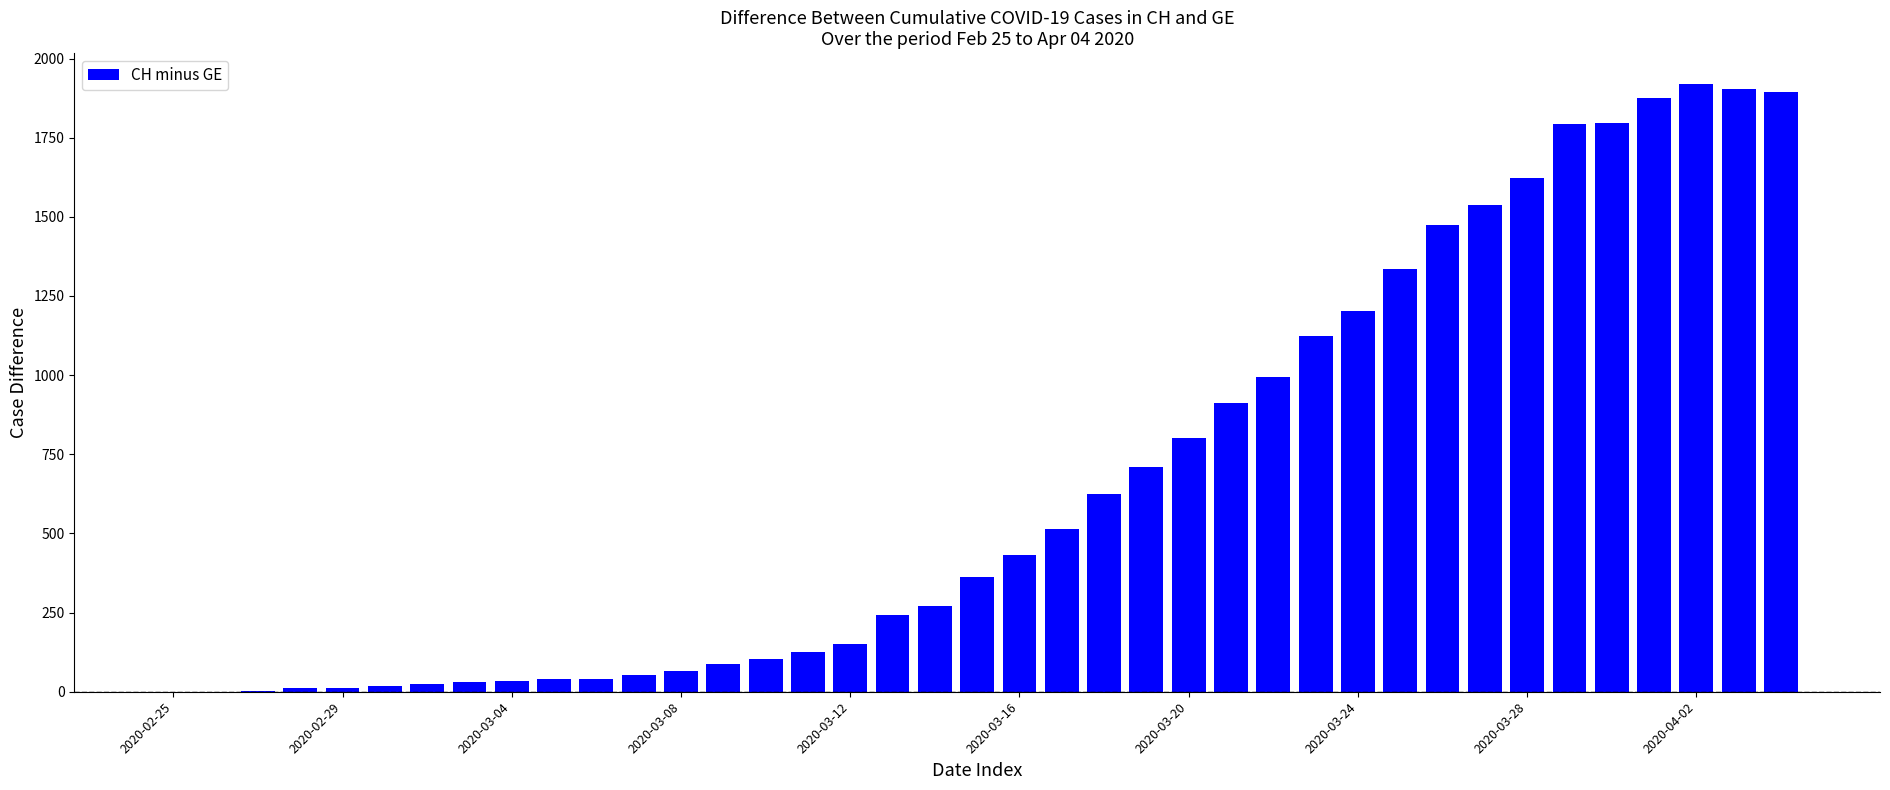

What is the sum of all values?

26137